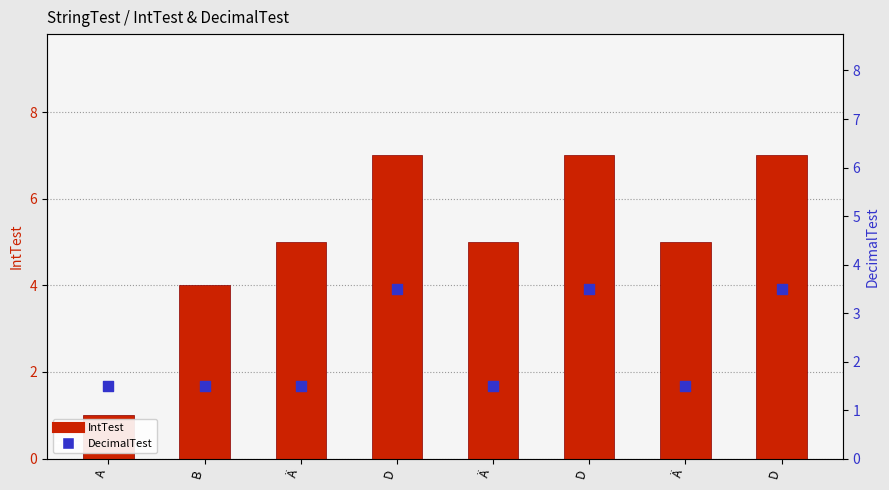

What is the total value across all series at A?

2.5